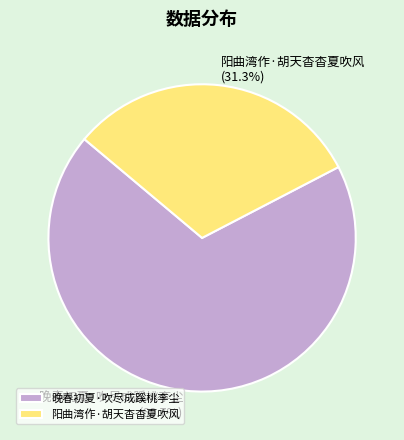

To the nearest percent, what is the difference between the 晚春初夏·吹尽成蹊桃李尘 and 阳曲湾作·胡天杳杳夏吹风 slice percentages?

37%